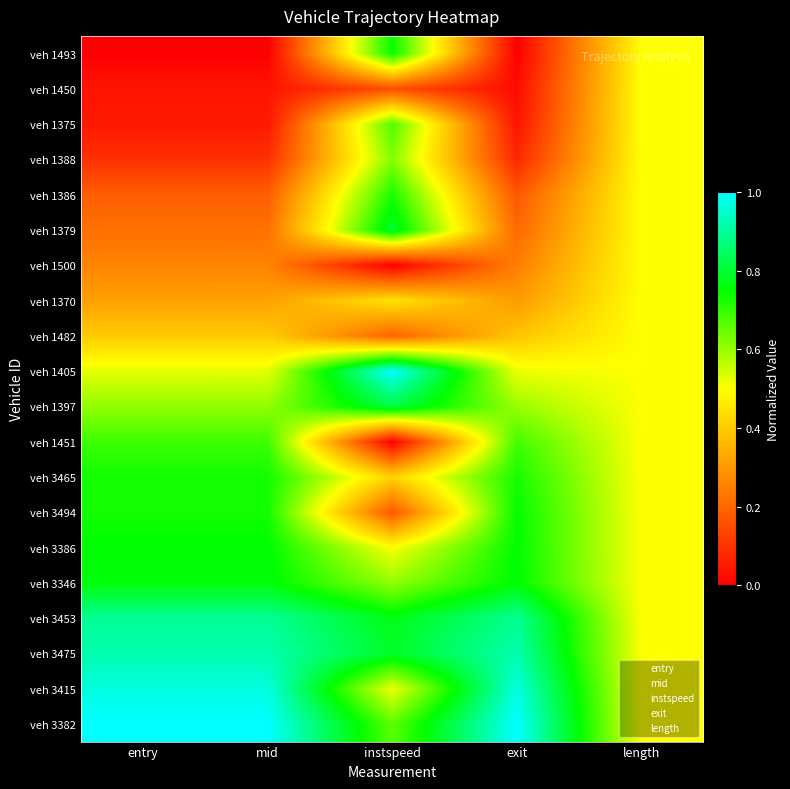

At how many categories does at least one series exceed 0?

5